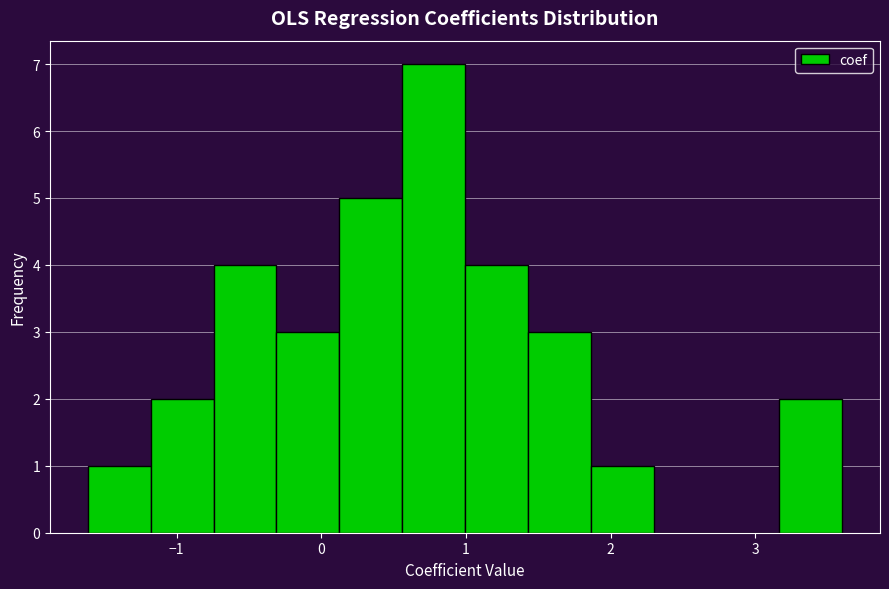

Reading left to right, transcribe this chart: for each bar, give the range it covers on the x-axis and its height. Neither the bar edges nor the heights are printed on the chart, so give them approximately, as read against the axes.

-1.6 to -1.2: 1
-1.2 to -0.7: 2
-0.7 to -0.3: 4
-0.3 to 0.1: 3
0.1 to 0.6: 5
0.6 to 1.0: 7
1.0 to 1.4: 4
1.4 to 1.9: 3
1.9 to 2.3: 1
2.3 to 2.7: 0
2.7 to 3.2: 0
3.2 to 3.6: 2